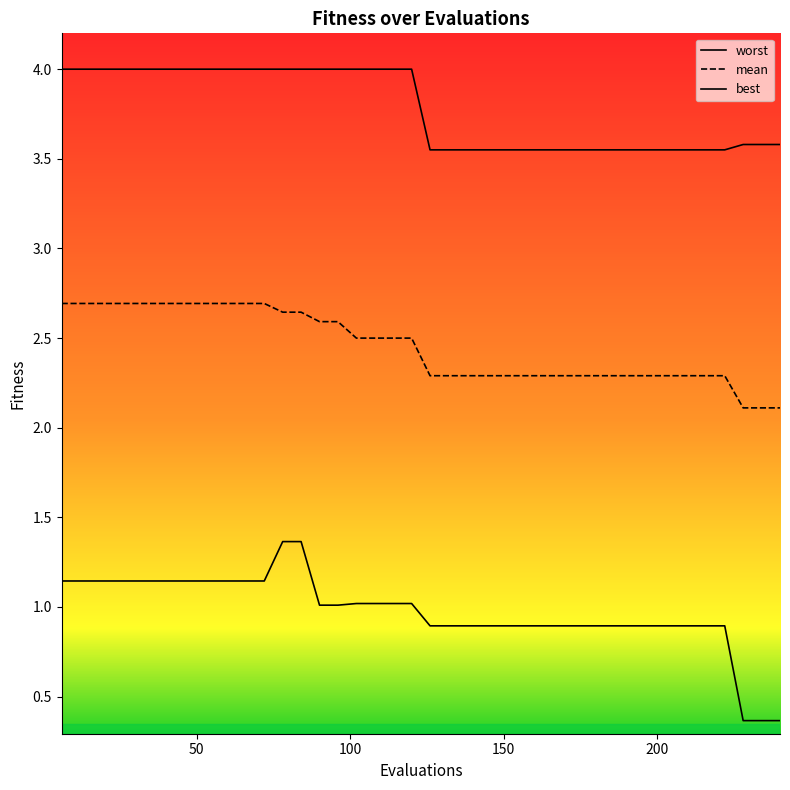

What is the minimum value for mean?

2.1